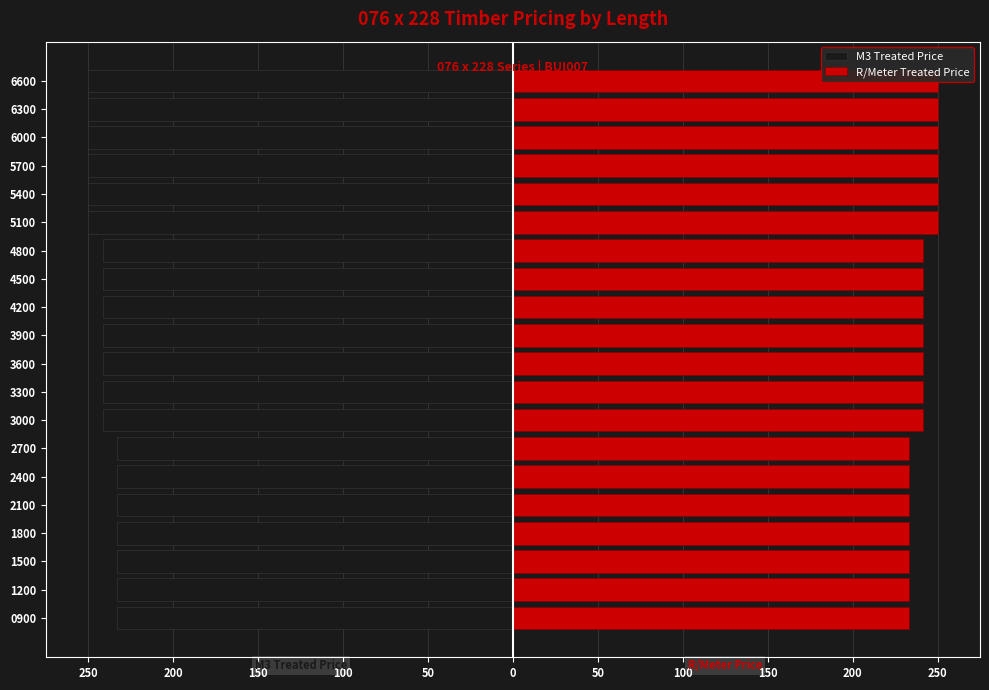

How many series are shown in this chart?

2